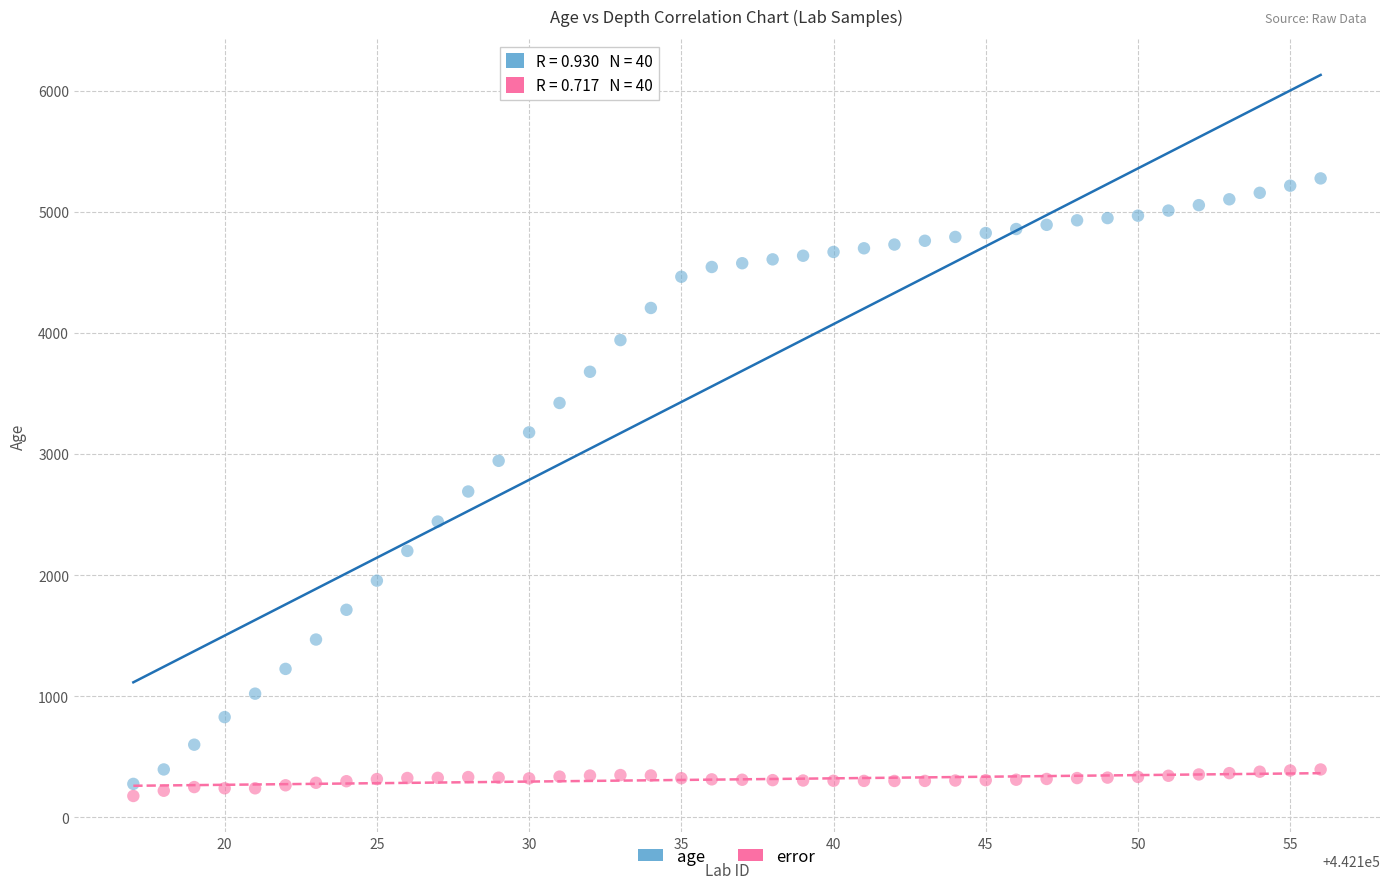

In the age series, what Y value is closest to 2775?

2690.0